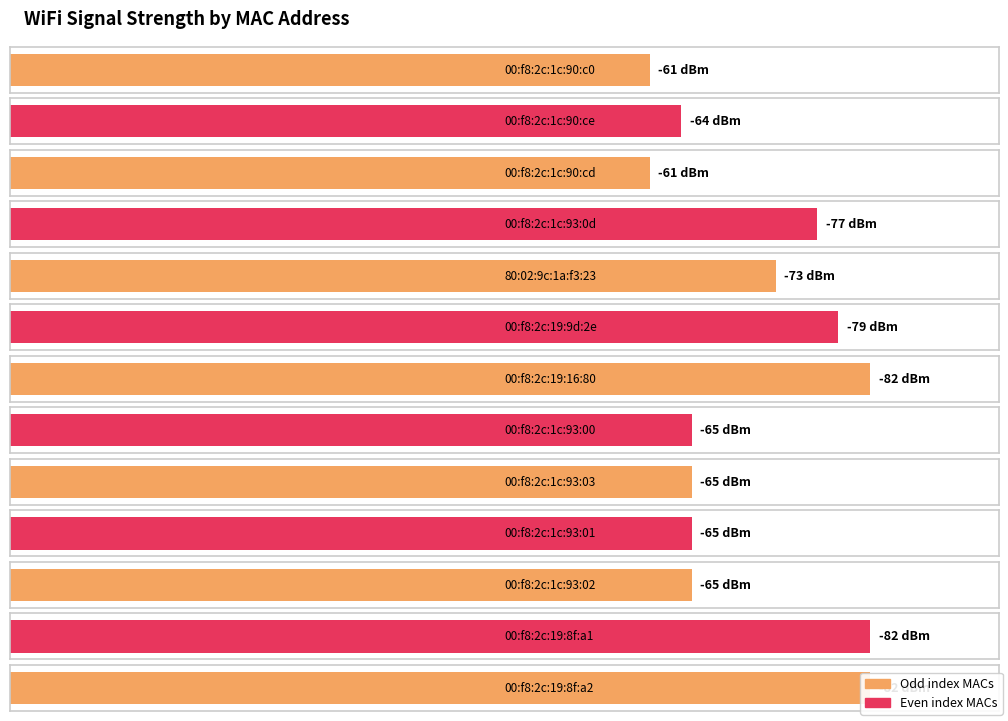

At which category does the chart reach its minimum across all series?

00:f8:2c:19:16:80